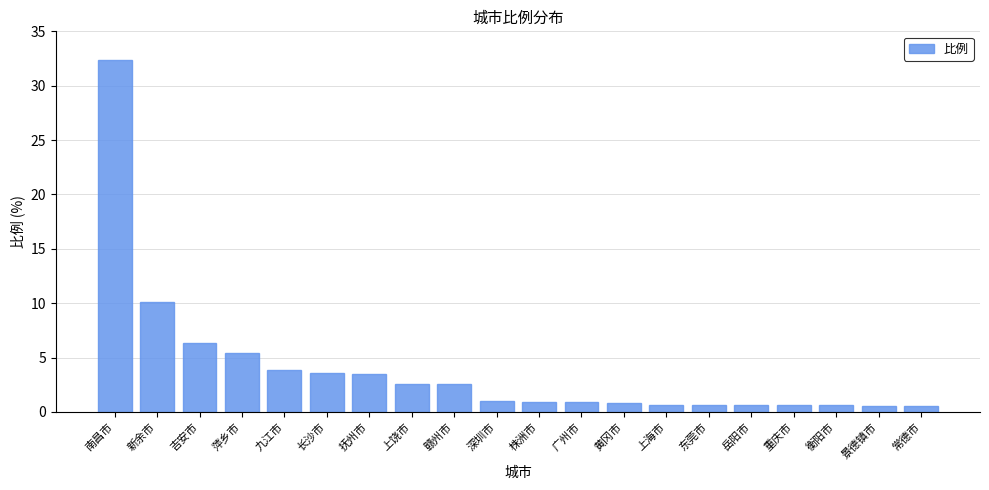

Is it true that the value at 衡阳市 is 0.6?

True